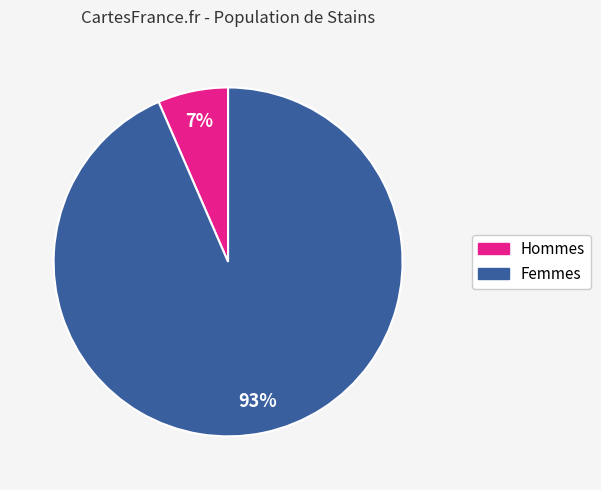

To the nearest percent, what is the average slice percentage?

50%